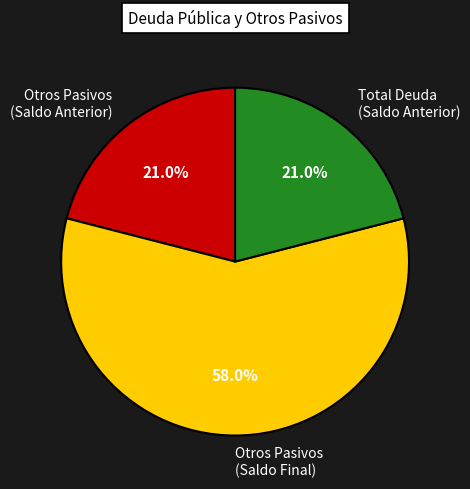

How many segments does this pie chart have?

3